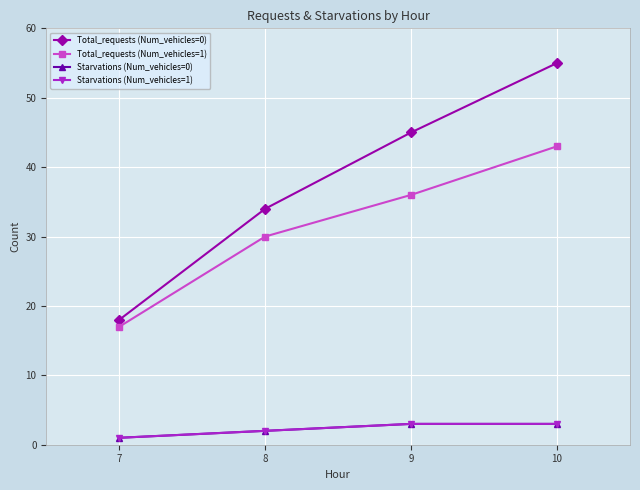

At which label does Total_requests (Num_vehicles=0) reach its peak?

10